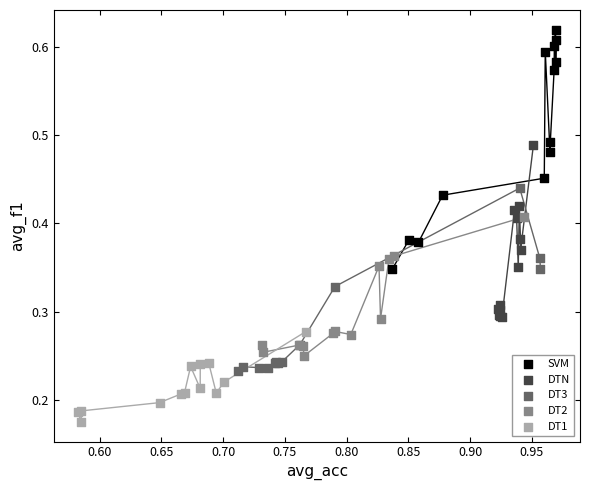

Which series reaches the minimum Y coordinate?

DT1